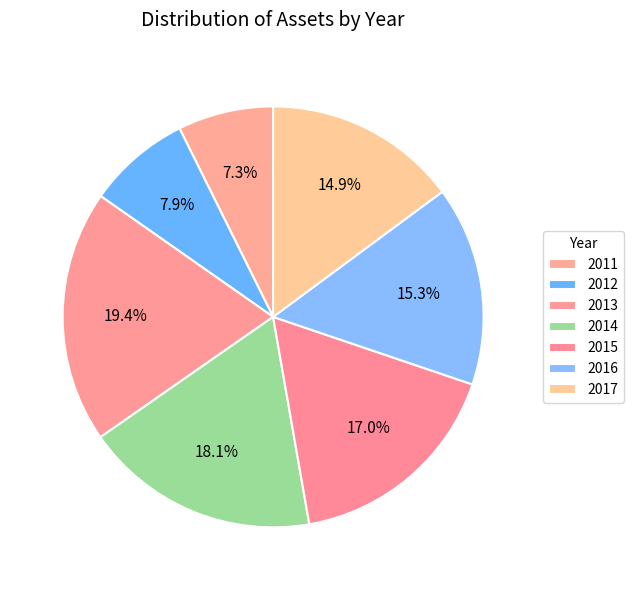

Does 2012 represent more than half of the total?

No